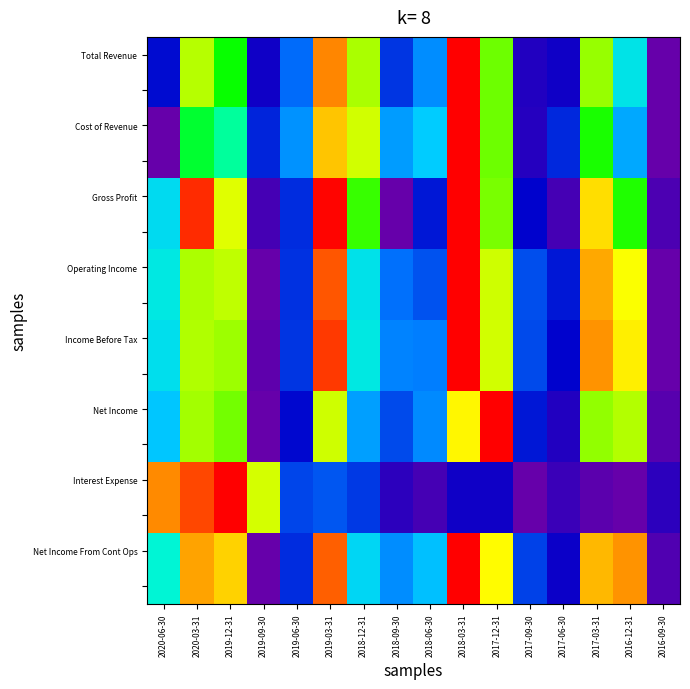

What is the greatest value displayed?

1.0